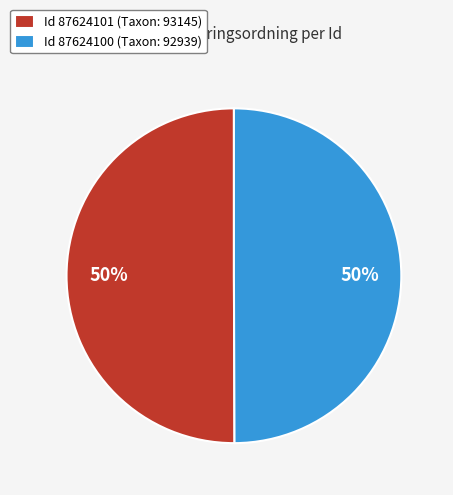

To the nearest percent, what is the average slice percentage?

50%